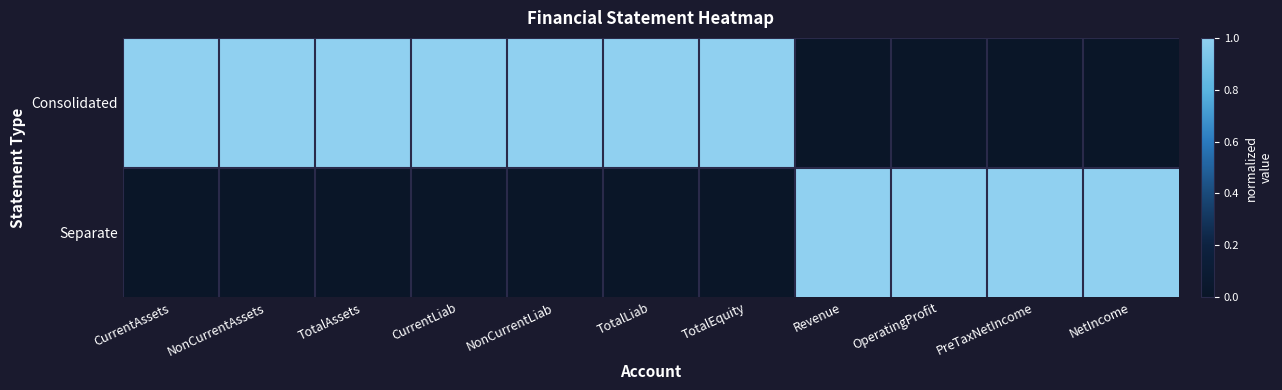

What is the total value across all series at PreTaxNetIncome?

1